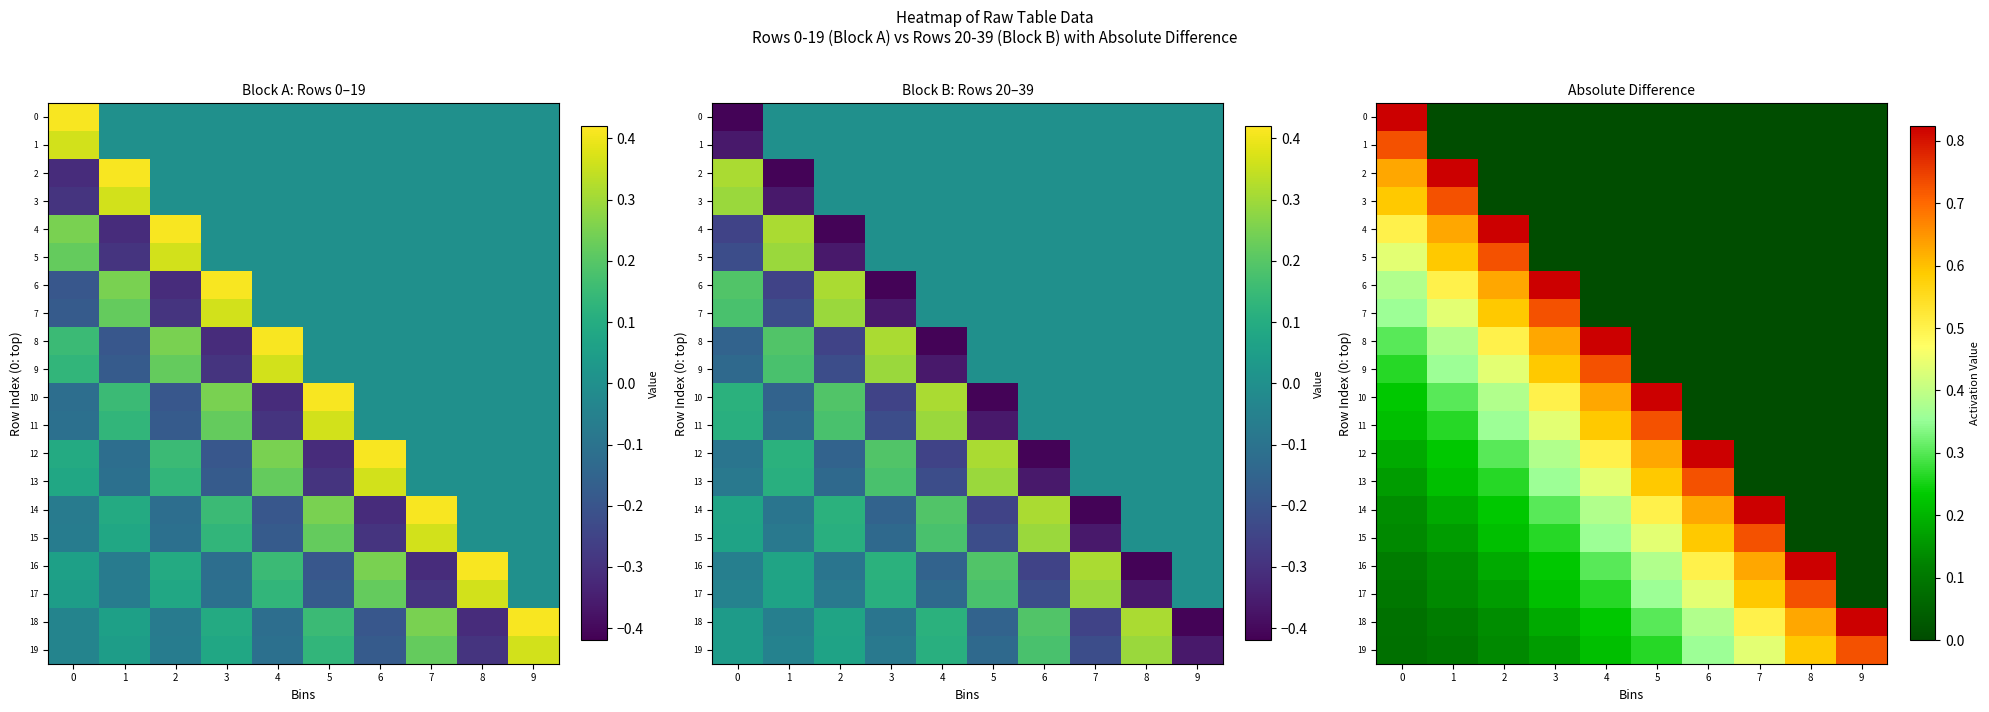

At which label is 13 closest to 0?

7